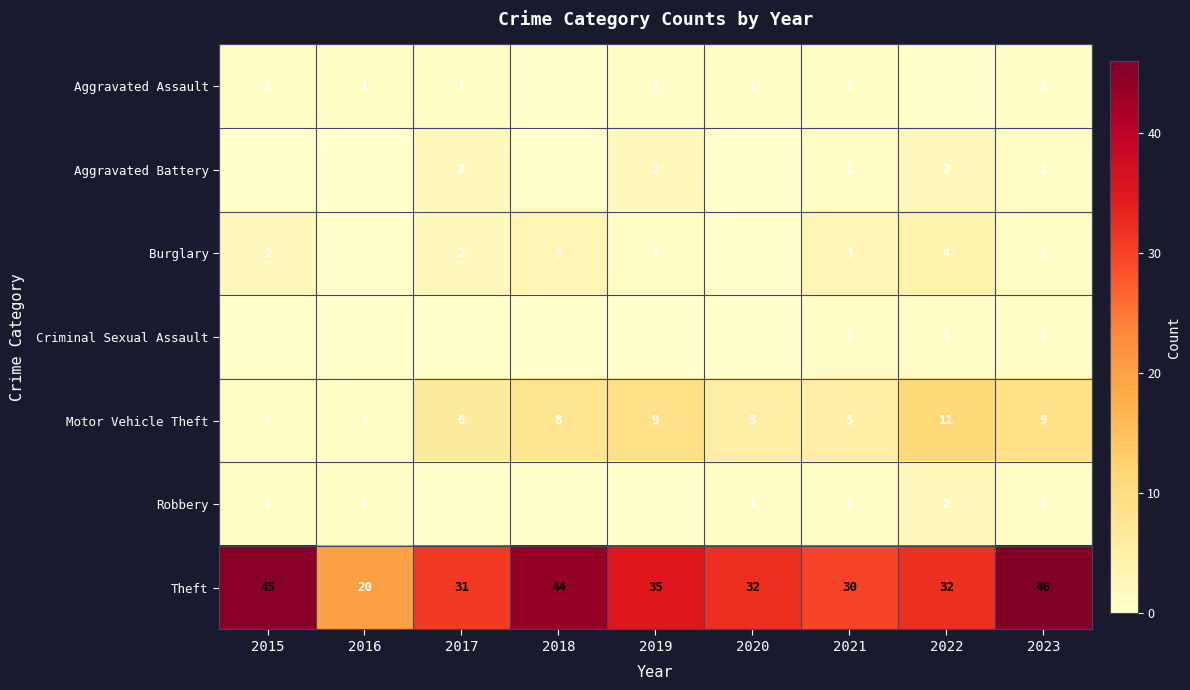

What is the sum of all Motor Vehicle Theft values?

55